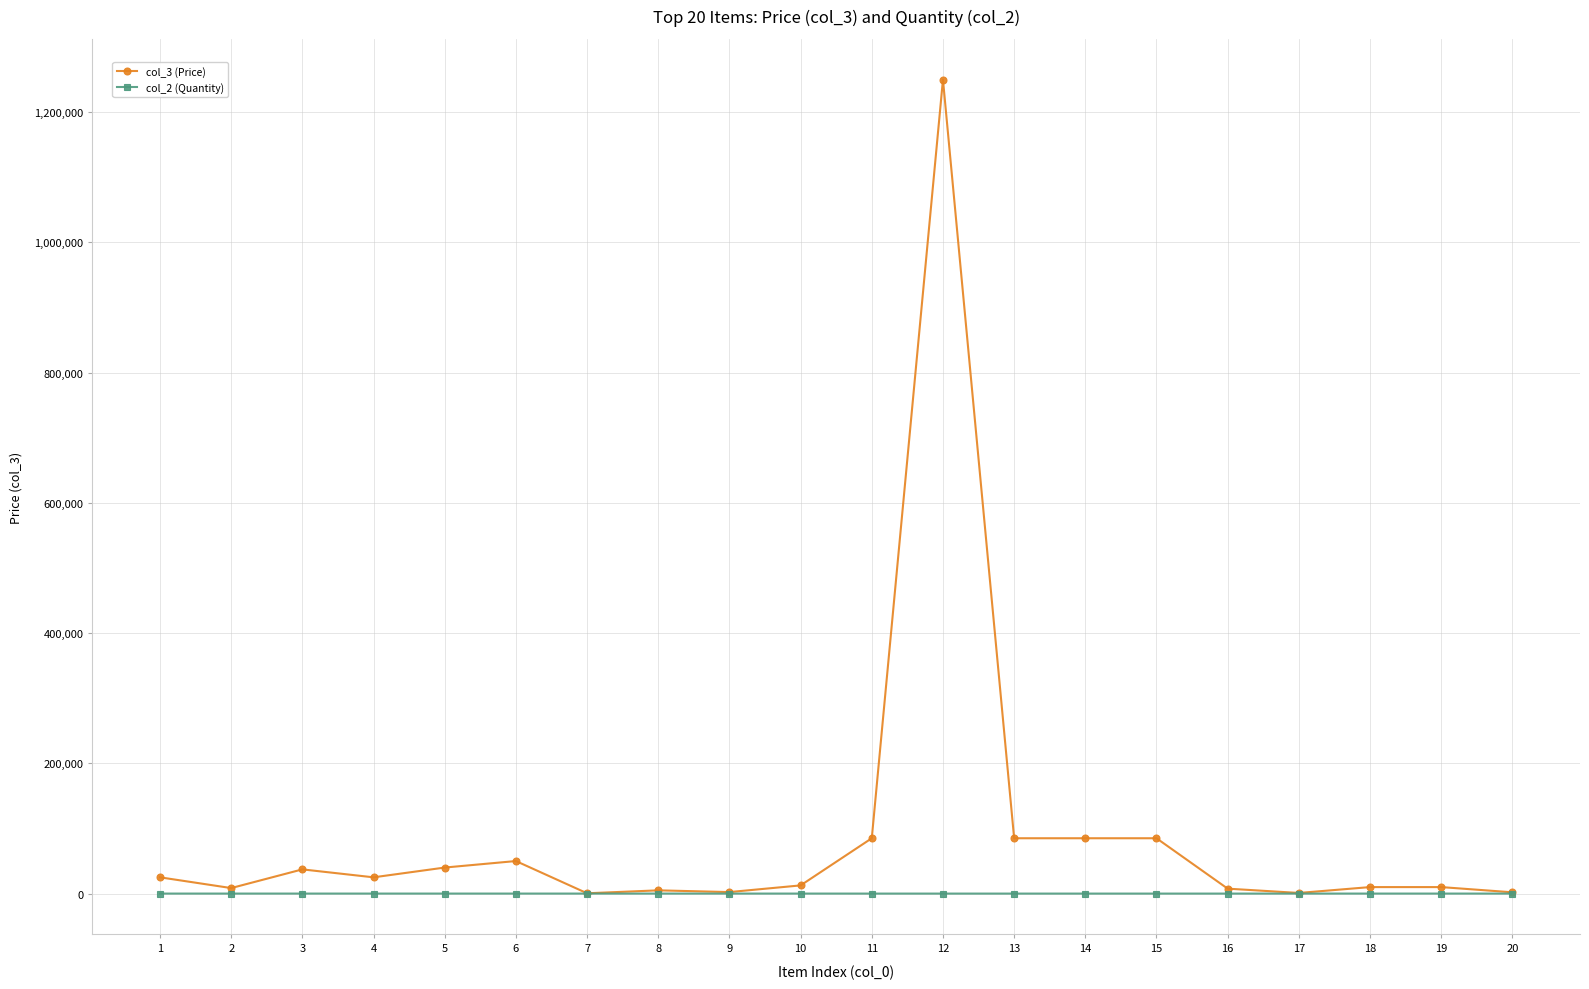

True or false: col_3 (Price) has more than 2 interior local peaks.

True